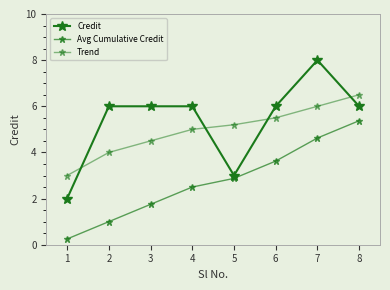

At which category does the chart reach its minimum across all series?

1